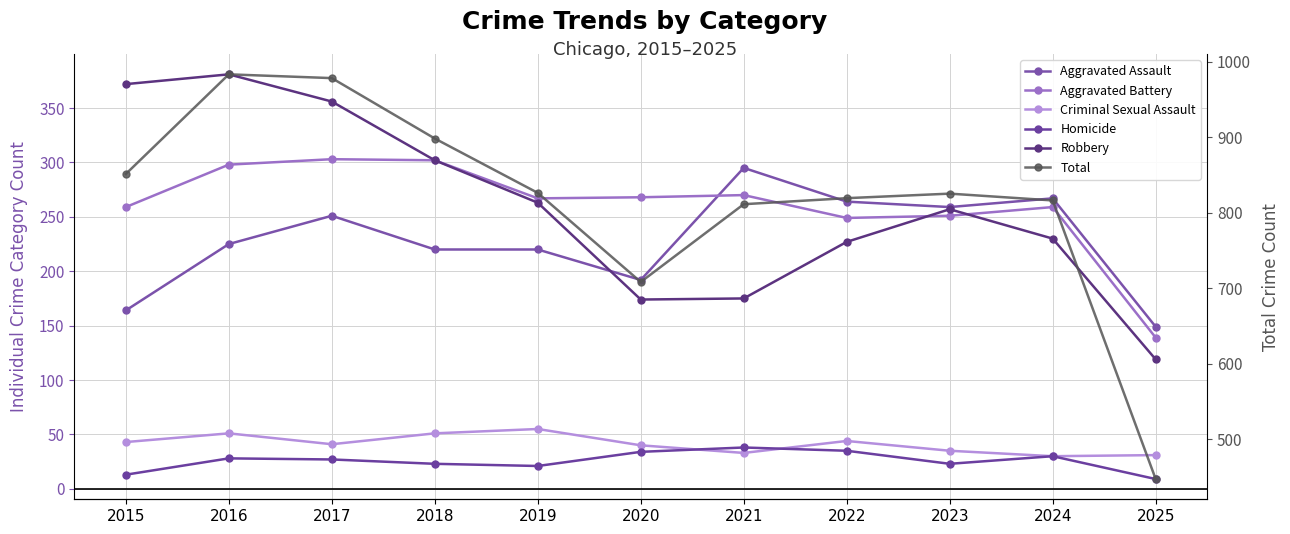

In Criminal Sexual Assault, how many points are lower than both neighbors (excluding endpoints)?

3